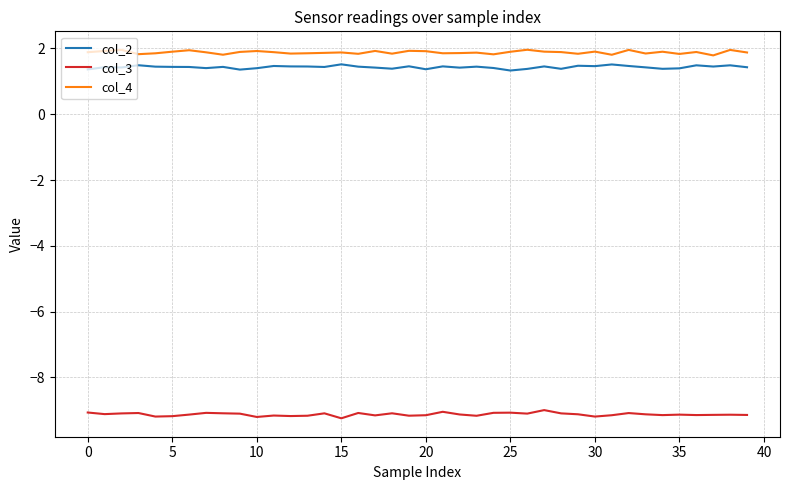

True or false: col_4 and col_2 intersect in this chart.

False